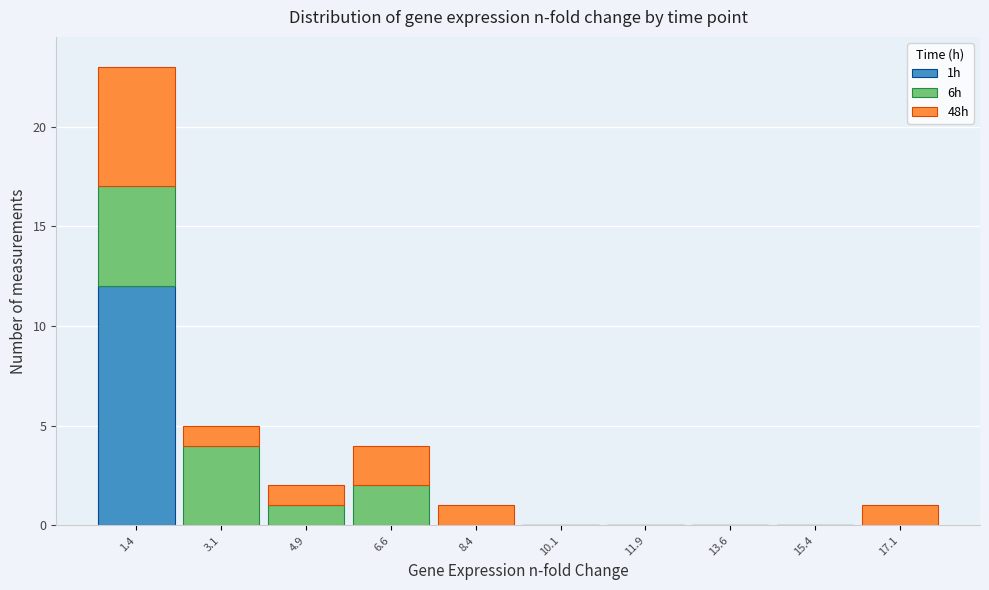

Which range on the x-axis has the tallest stacked bar (by total height)?

0.50 to 2.25